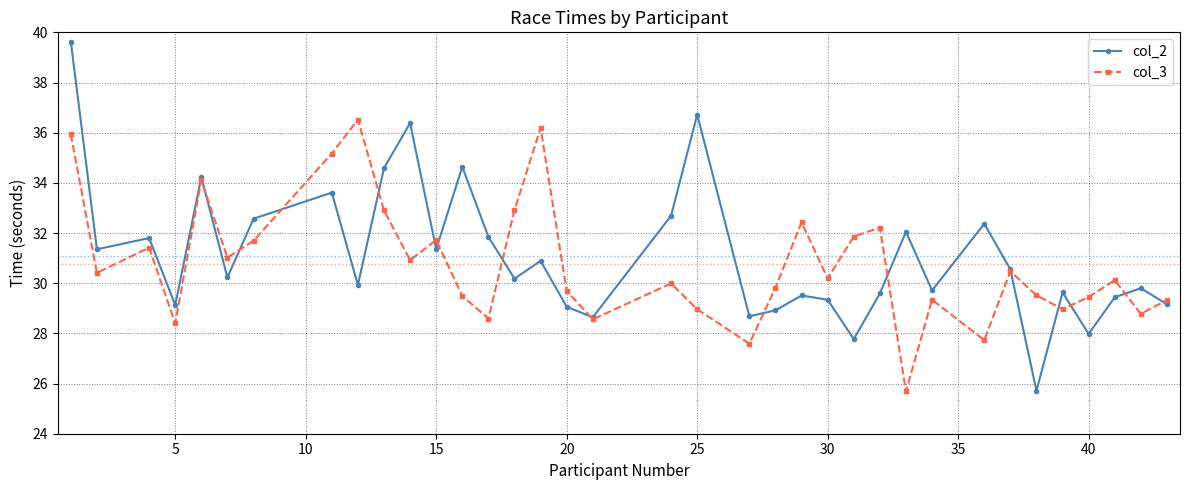

Which series ends up on top after the final intersection of col_3 and col_2?

col_3